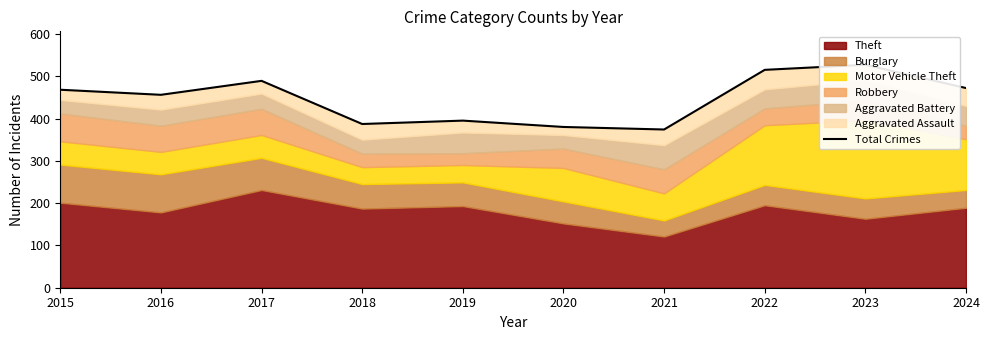

How many lines are shown in the chart?

1